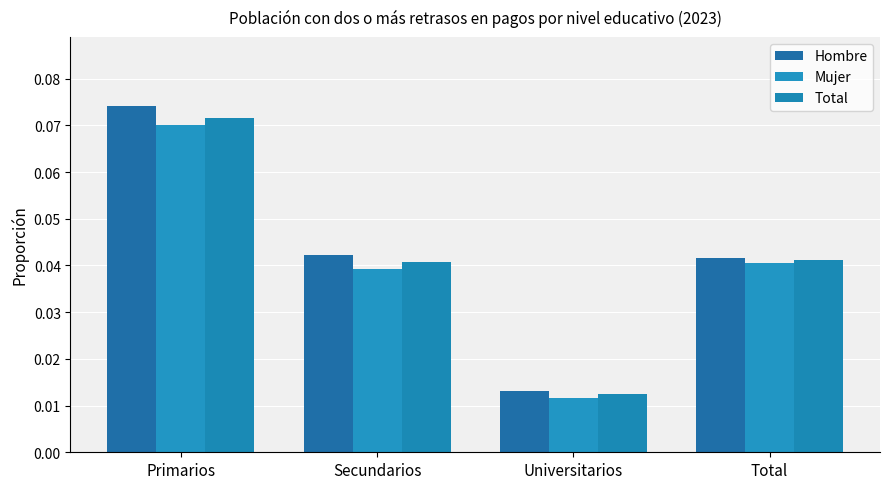

How many series are shown in this chart?

3